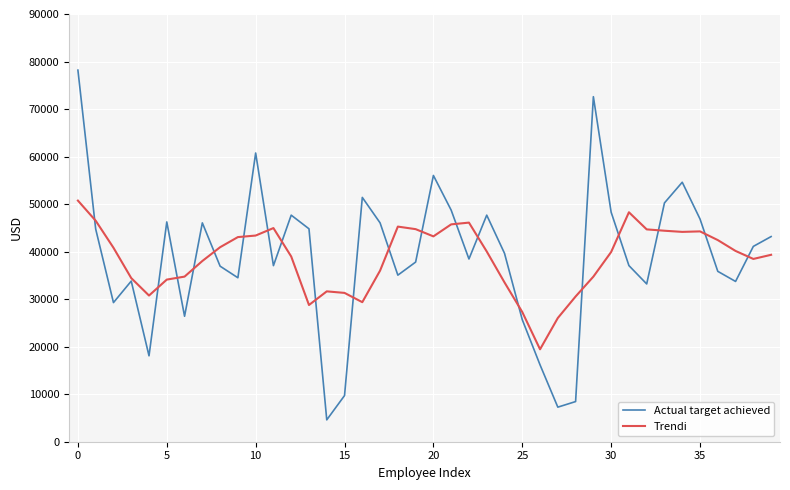

List the series in order of their peak value, lowest first.

Trendi, Actual target achieved